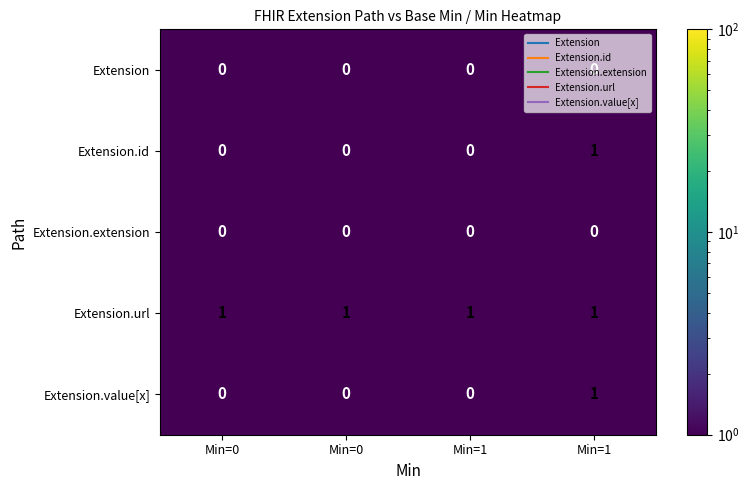

Count the number of data series in this chart.

5